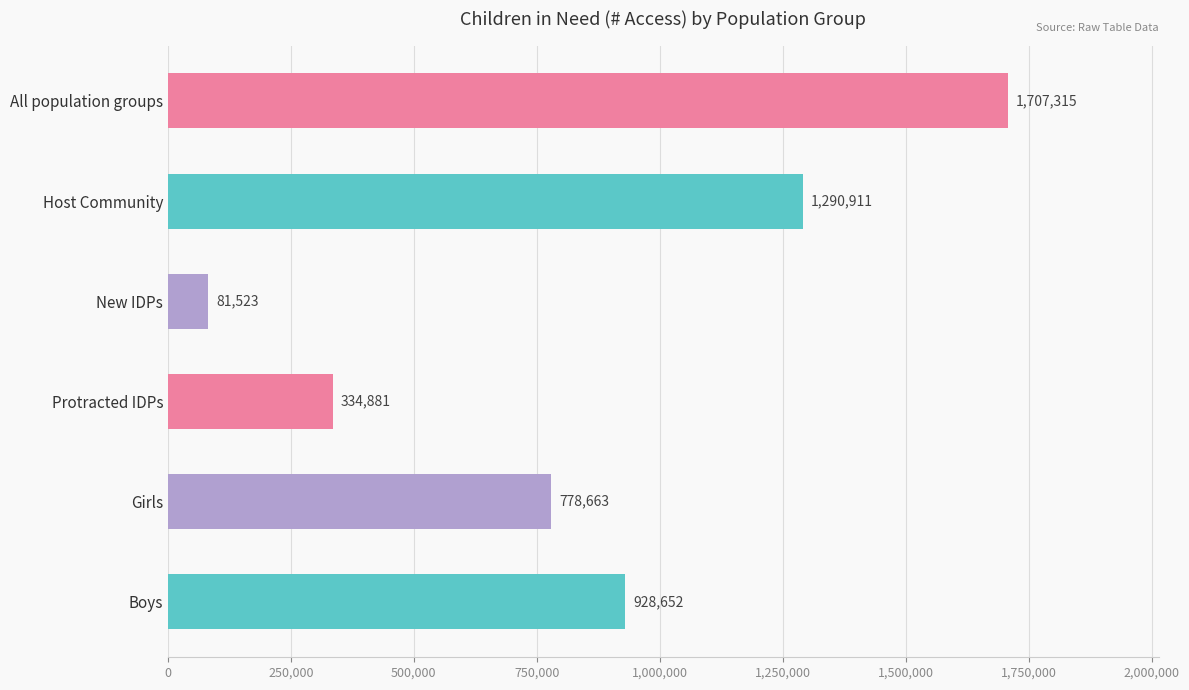

What is the difference between the maximum and second lowest values?

1372434